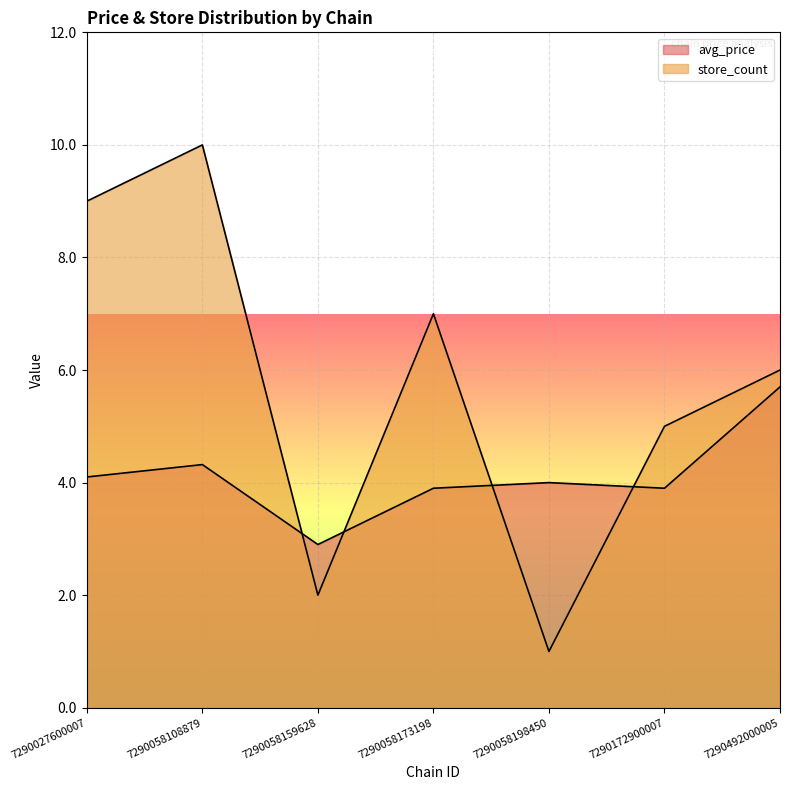

What is the value of the avg_price point at the 4th from the left?

3.9